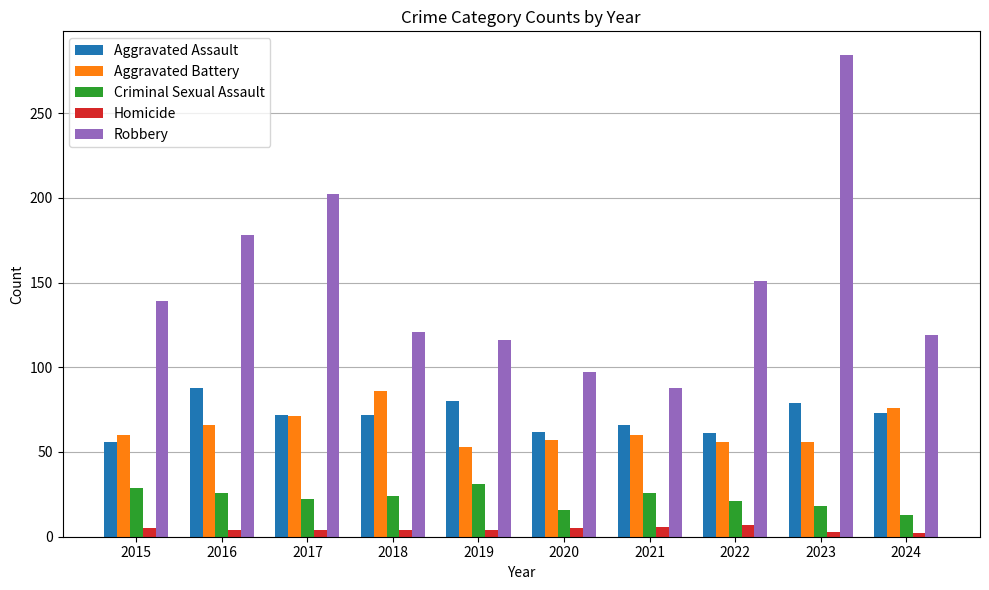

How many Homicide values are between 4 and 5?

6